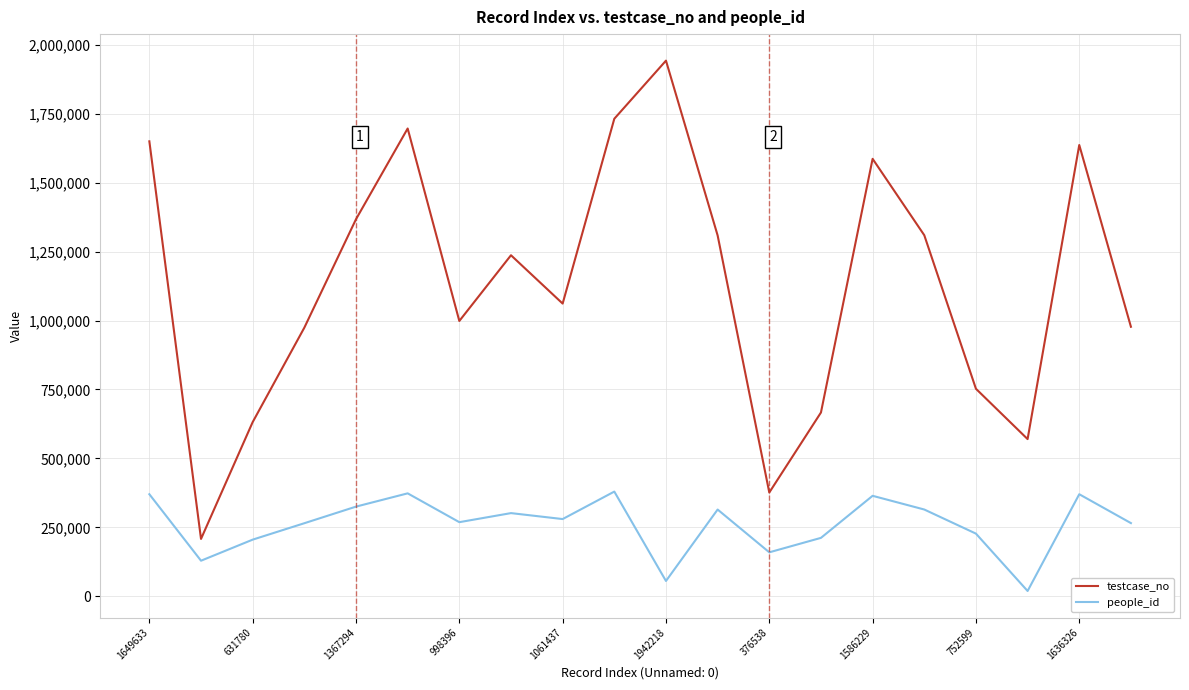

List the series in order of their peak value, highest first.

testcase_no, people_id